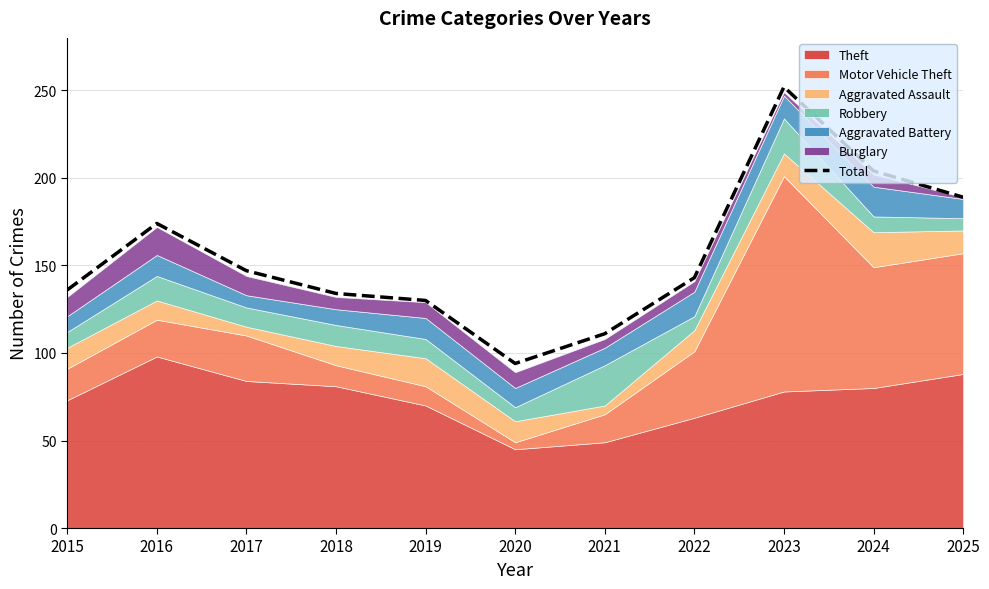

Which label corresponds to the largest value in the chart?

2023